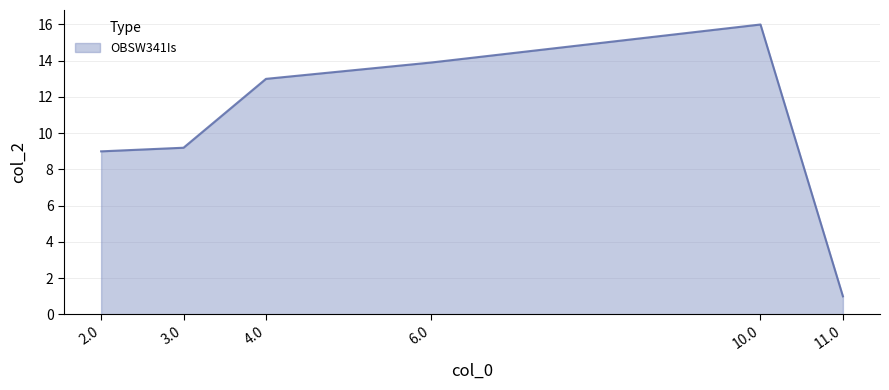

Reading right to left, extract all data points from this chart.

1.0	16.0	13.9	13.0	9.2	9.0